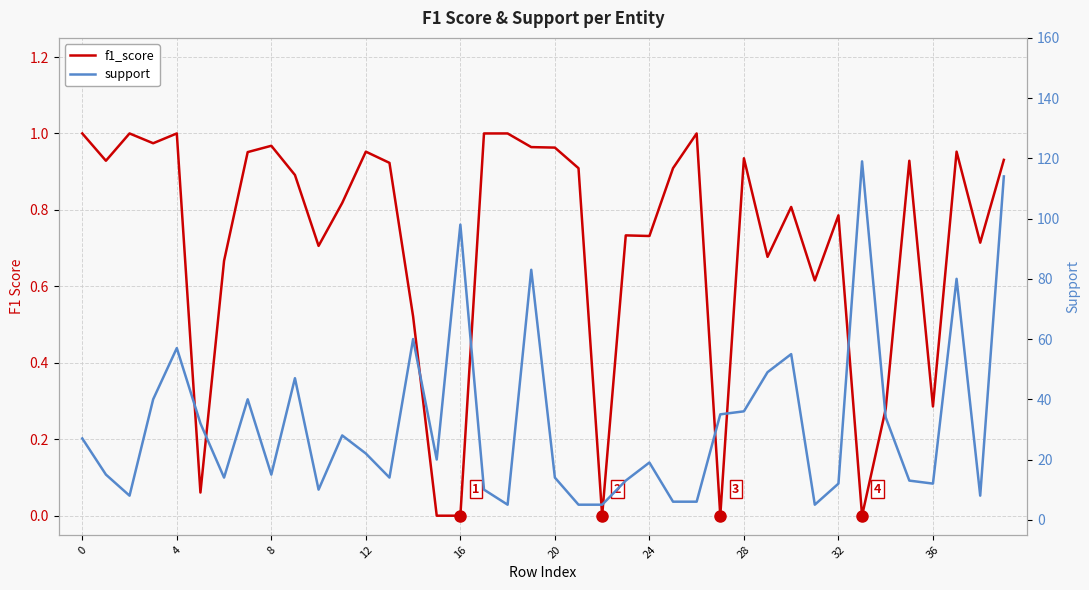

Rank the series by their average value, from lowest to highest.

f1_score, support